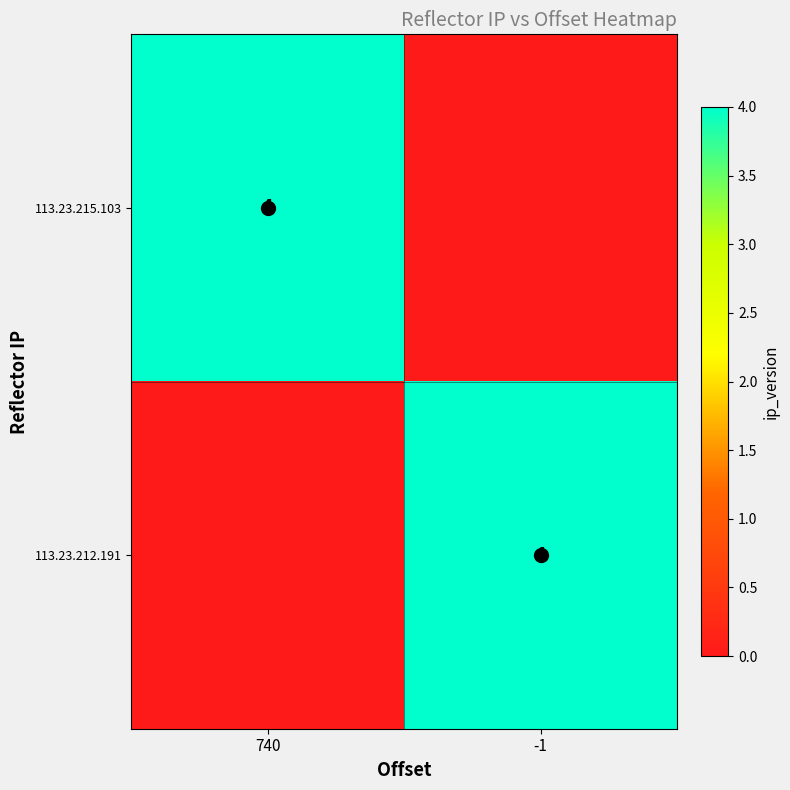

The 113.23.215.103 series shows 7 at 740. True or false?

False